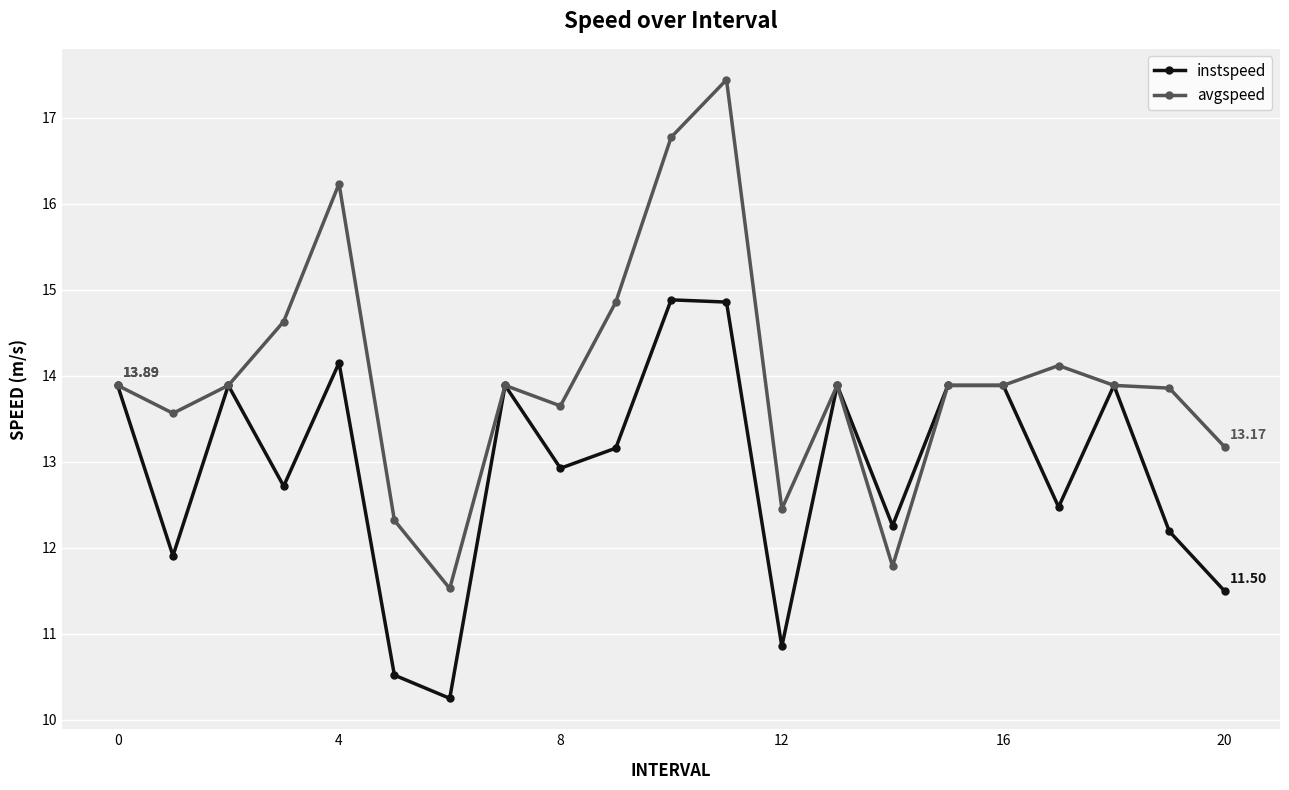

How many interior local valleys does the instspeed series have?

7